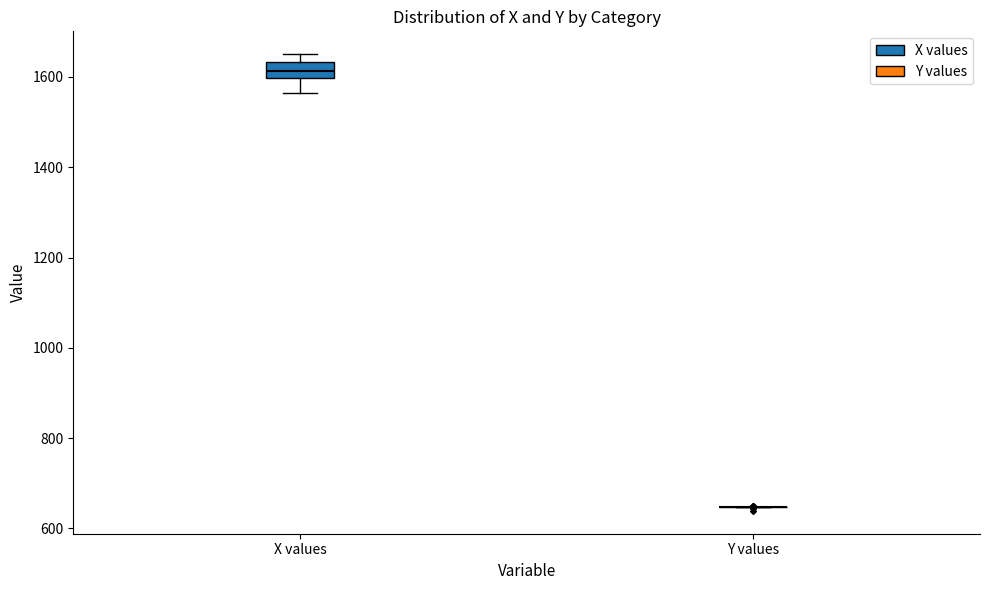

Comparing the boxes themselves (not the whiskers), which one is the tallest?

X values